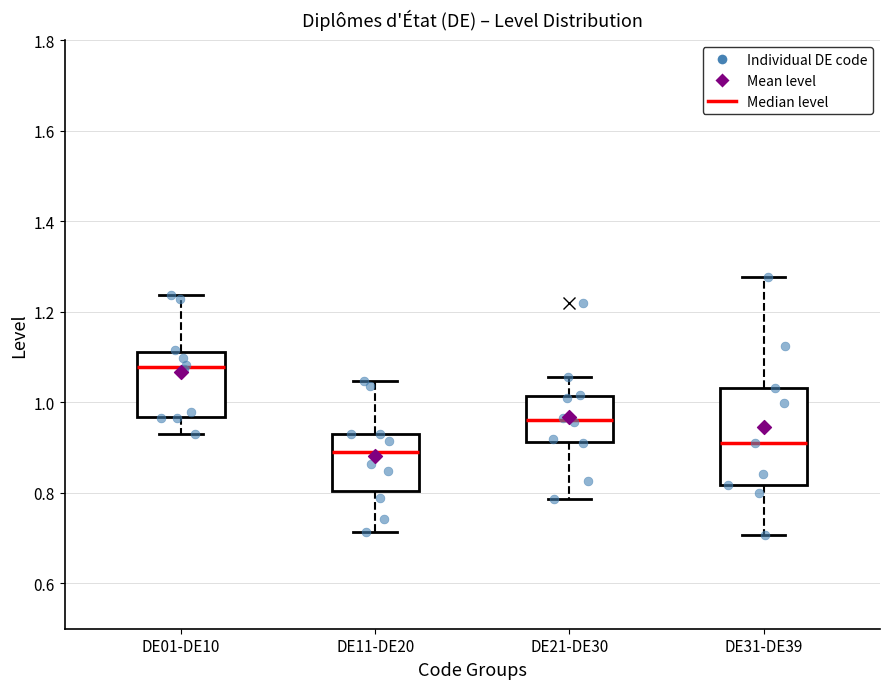

Reading left to right, read every box against the y-axis: the position of its median line, the range the box covers, and the ends of its whiskers. The values are not printed on the chart, so give them approximately, as read against the axis.

DE01-DE10: median 1.08, box 0.96 to 1.12, whiskers 0.92 to 1.24
DE11-DE20: median 0.88, box 0.80 to 0.94, whiskers 0.72 to 1.04
DE21-DE30: median 0.96, box 0.92 to 1.02, whiskers 0.78 to 1.06
DE31-DE39: median 0.90, box 0.82 to 1.04, whiskers 0.70 to 1.28